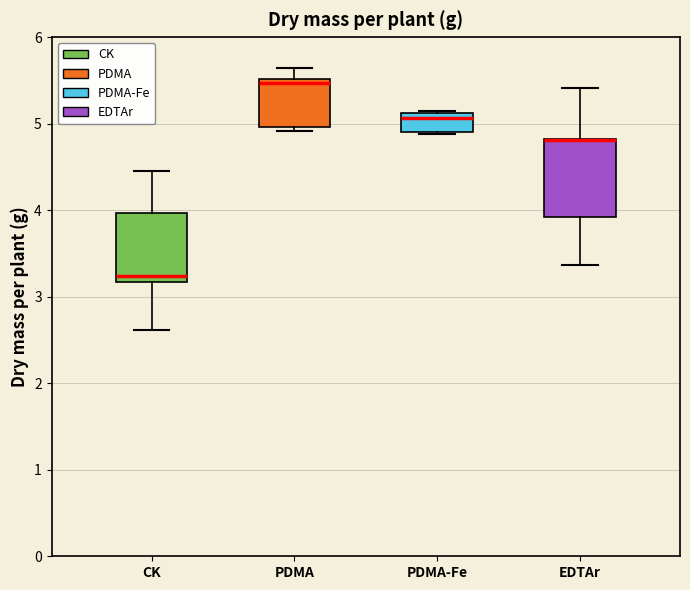

Reading left to right, transcribe this box plot: for each box, give where its median line is, the range the box spans, and where its two whiskers end, as read against the y-axis. The values are not printed on the chart, so give them approximately, as read against the axis.

CK: median 3.2 (just above the box's lower edge), box 3.2 to 4.0, whiskers 2.6 to 4.5
PDMA: median 5.5 (just below the box's upper edge), box 5.0 to 5.5, whiskers 4.9 to 5.6
PDMA-Fe: median 5.1 (just below the box's upper edge), box 4.9 to 5.1, whiskers 4.9 to 5.1
EDTAr: median 4.8 (drawn on the box's upper edge), box 3.9 to 4.8, whiskers 3.4 to 5.4